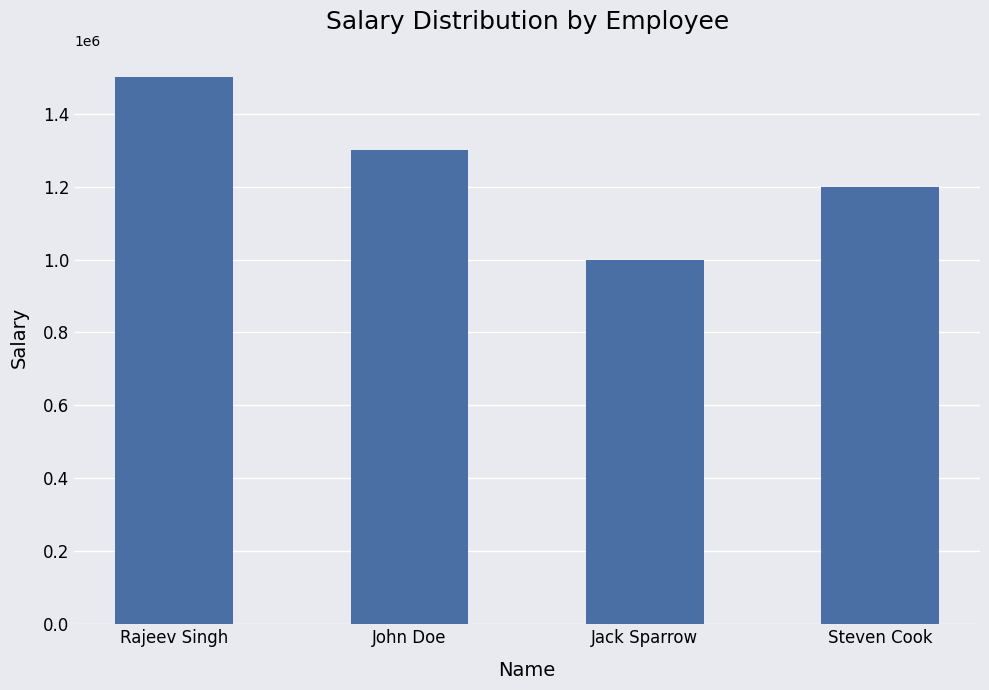

How many bars are there in total?

4